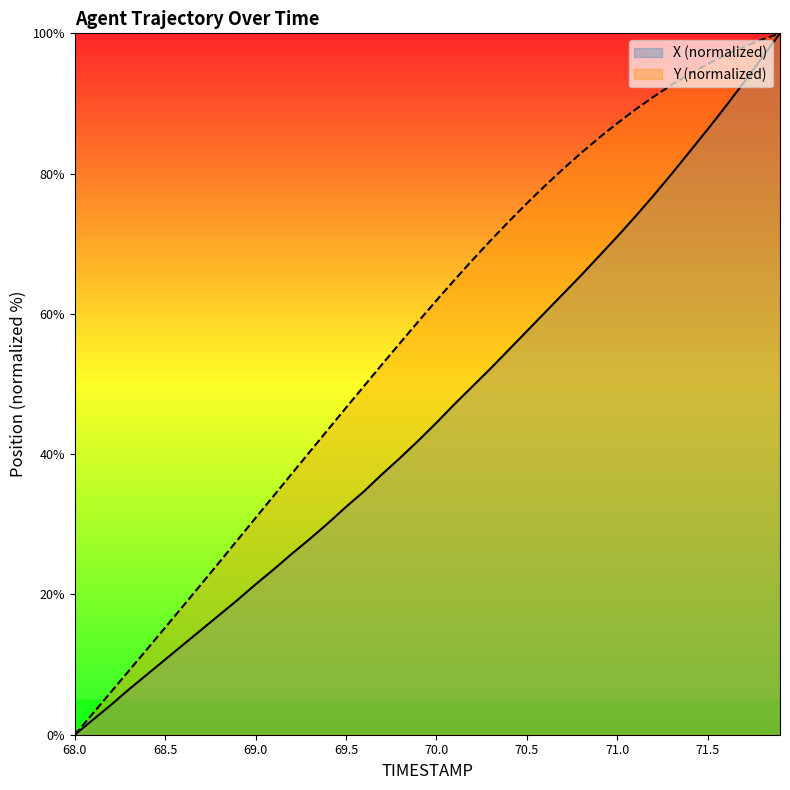

True or false: Y has more than 0 interior local peaks.

False